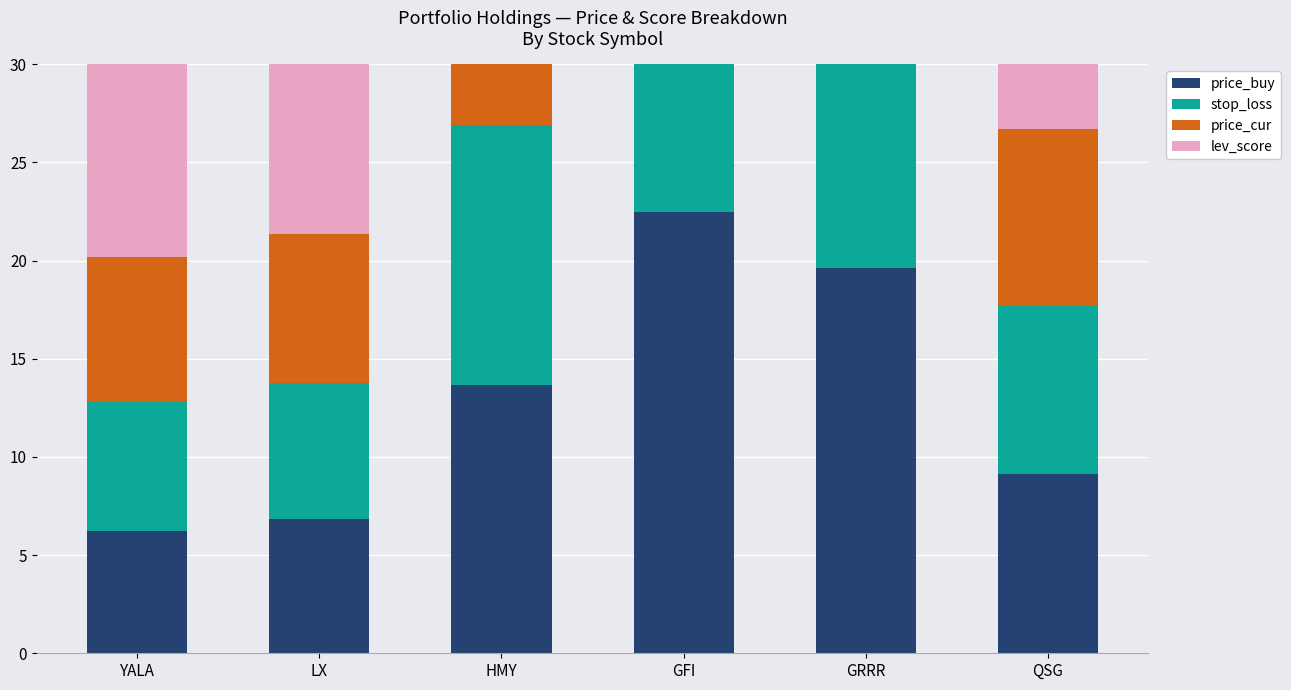

What is the average value of the price_cur series?

13.8